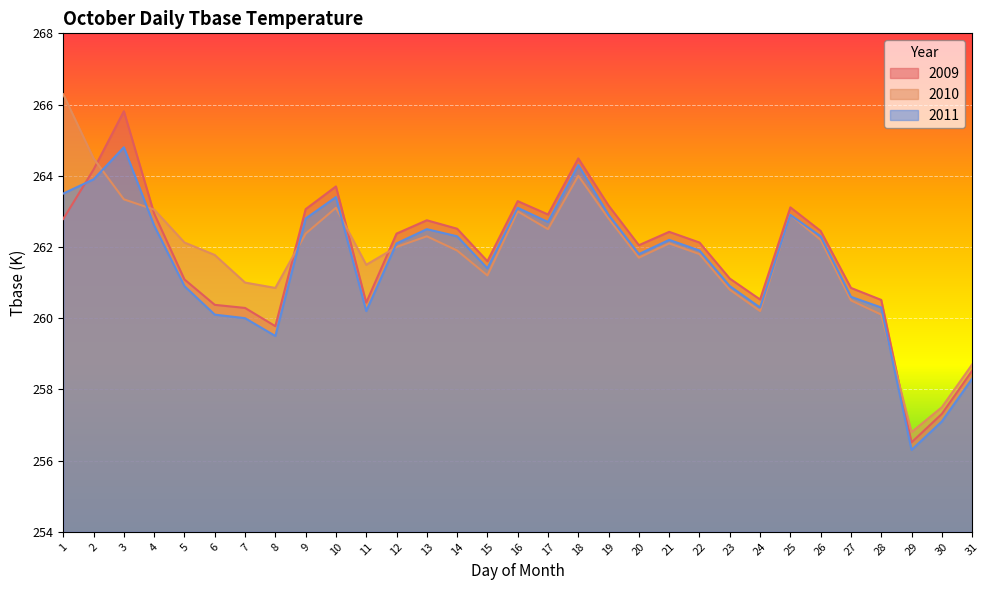

At which category does 2011 reach its first local valley?

8